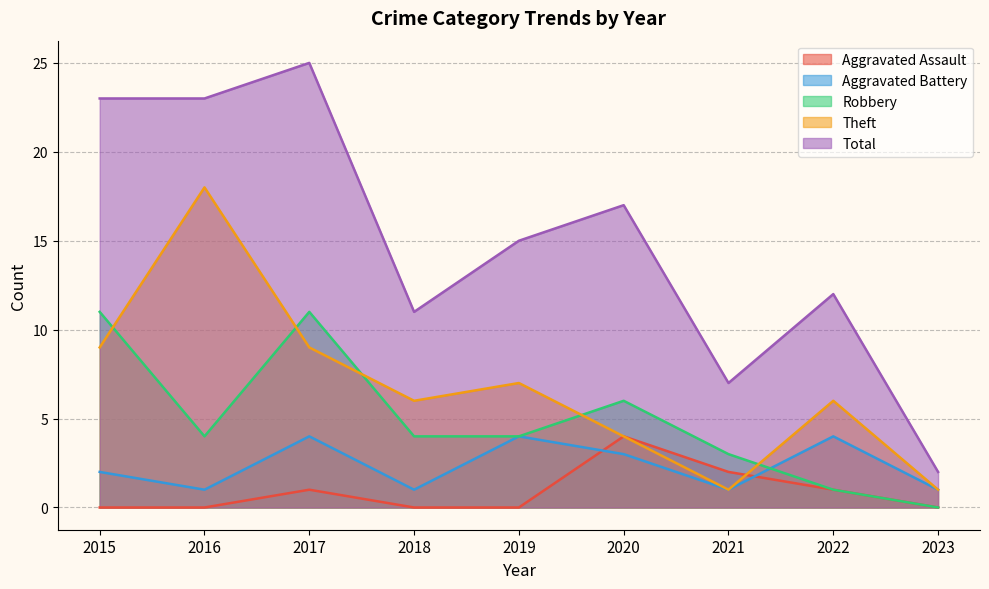

Where does the Aggravated Battery series first go above 2?

2017